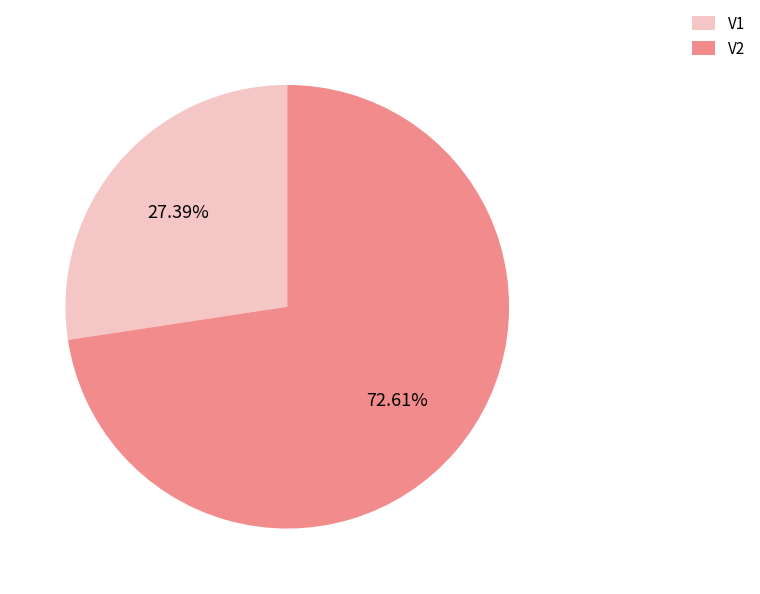

Do V1 and V2 together represent more than half of the pie?

Yes